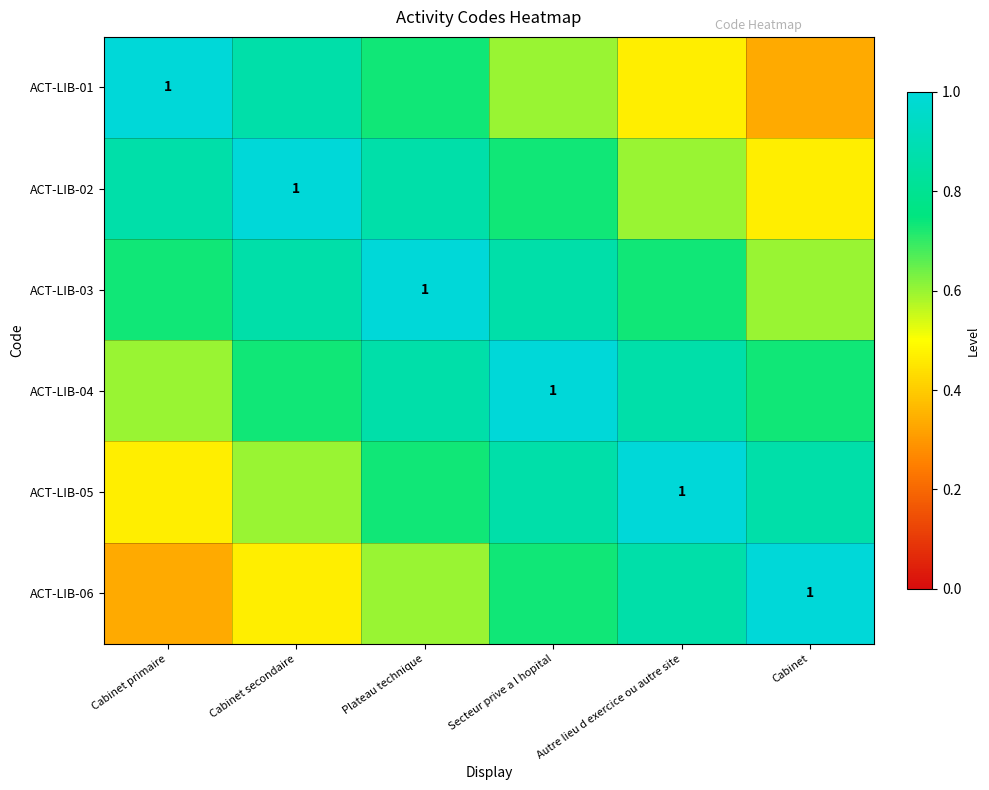

What is the average value of the ACT-LIB-04 series?

0.8